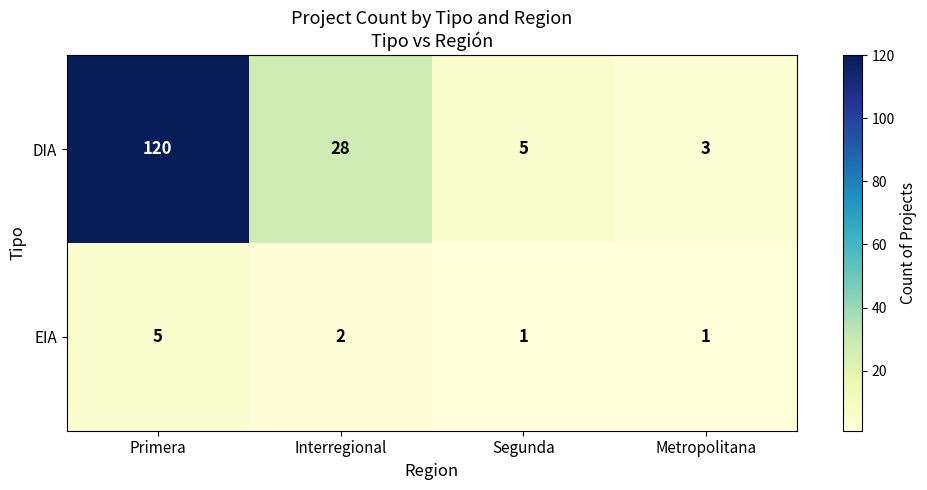

At which category is the sum across all series the highest?

Primera